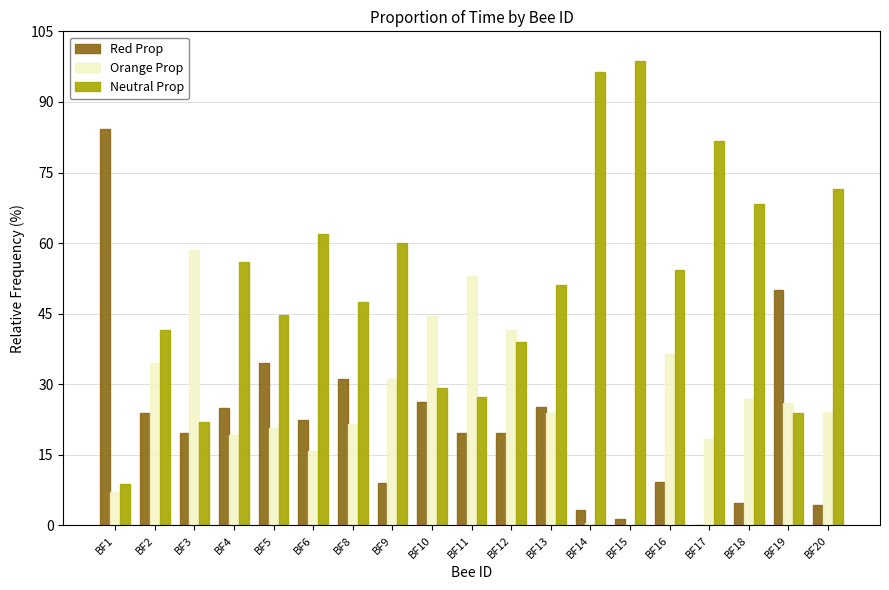

What is the maximum value for Orange Prop?

58.4